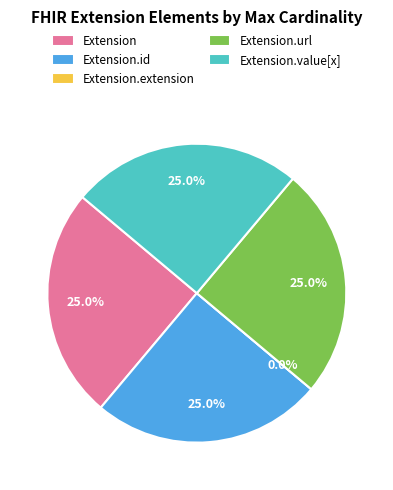

Do Extension.id and Extension.extension together represent more than half of the pie?

No